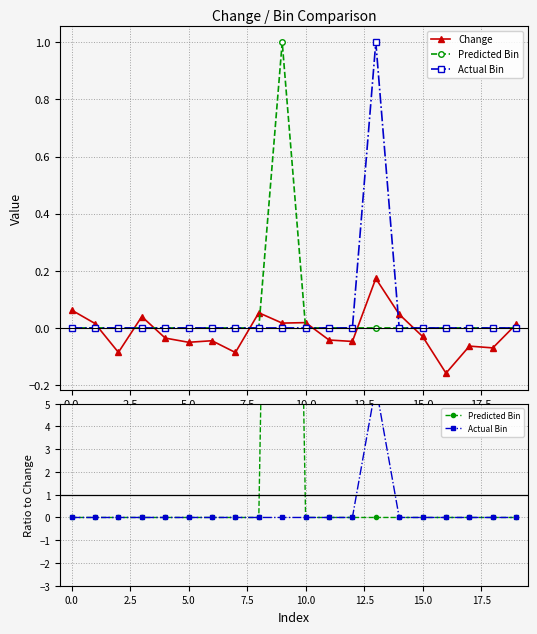

Rank the series at 10 from highest to lowest value.

Change, Predicted Bin, Actual Bin